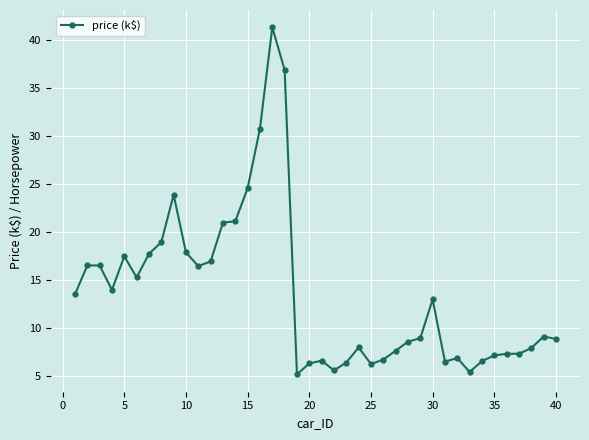

What is the difference between the maximum and second lowest values?

35.9